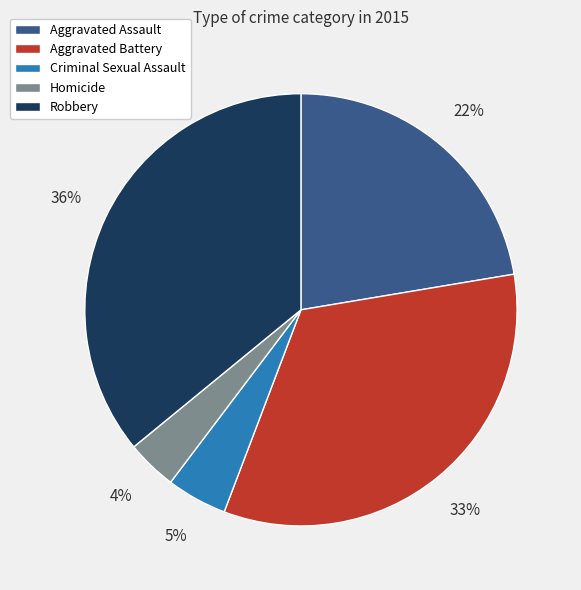

To the nearest percent, what is the combined percentage of Homicide and Aggravated Assault?

26%